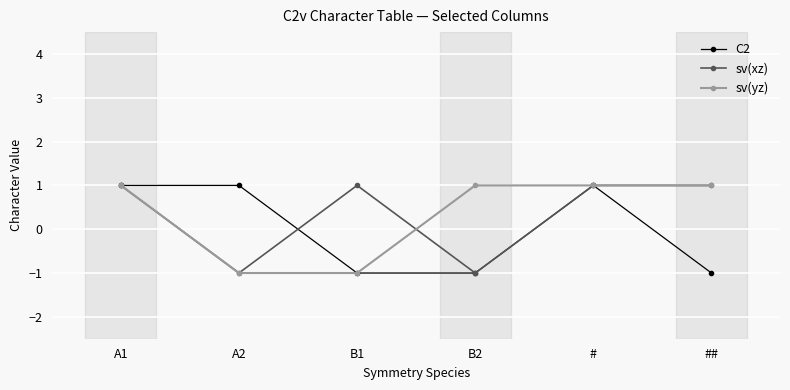

What are all the series names shown in the legend?

C2, sv(xz), sv(yz)